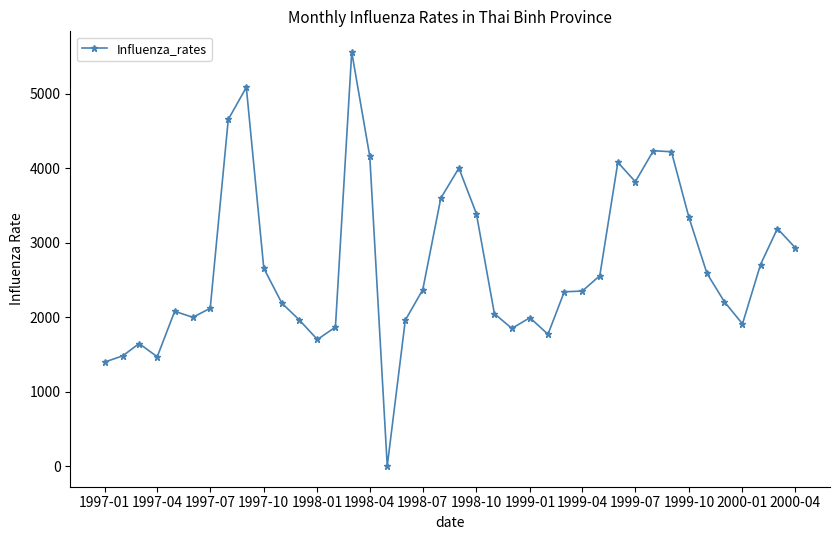

What is the greatest value displayed?

5557.5